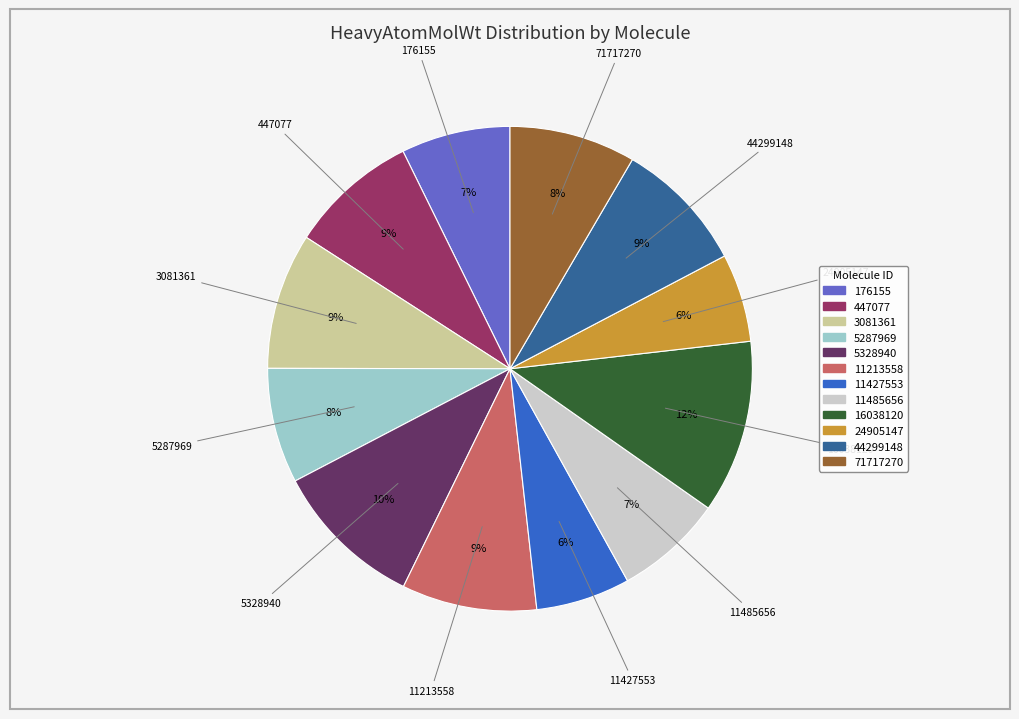

Count the number of slices in the pie.

12